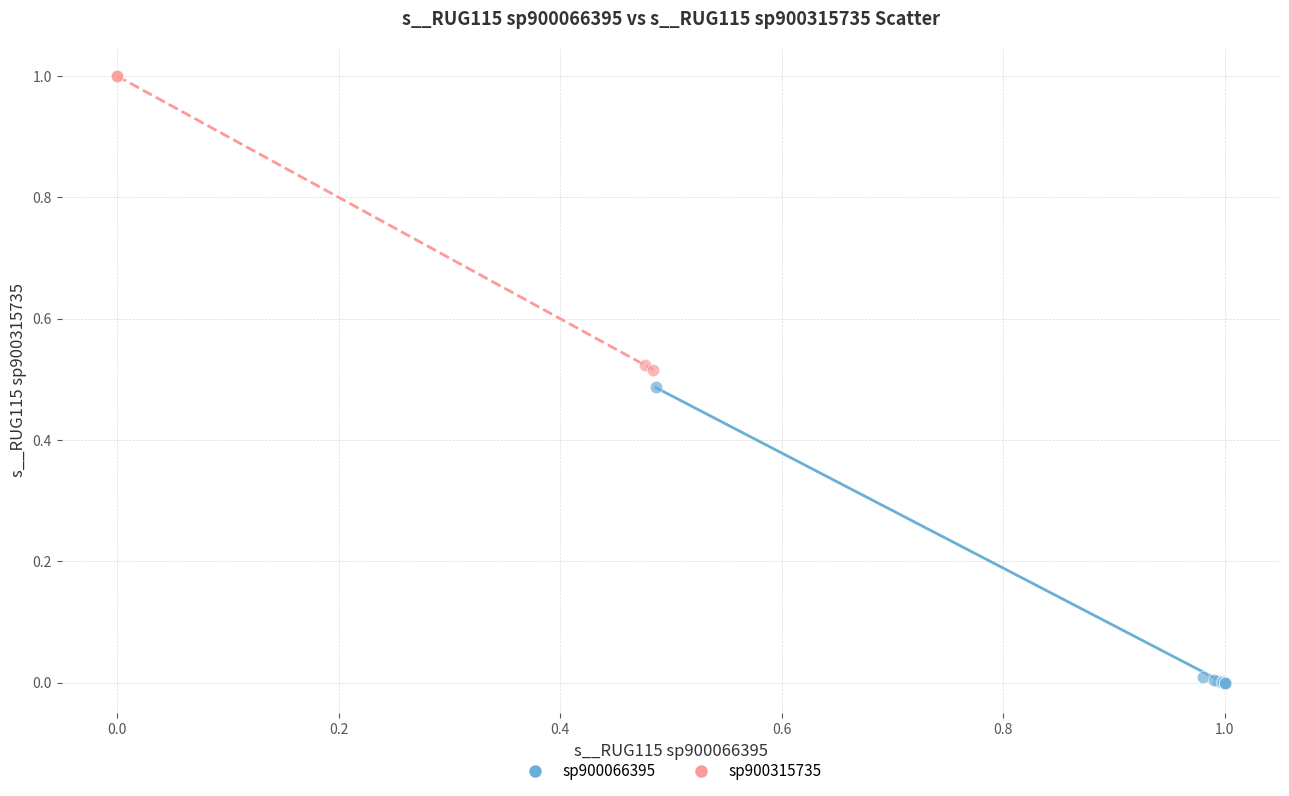

Which series reaches the maximum Y coordinate?

sp900315735